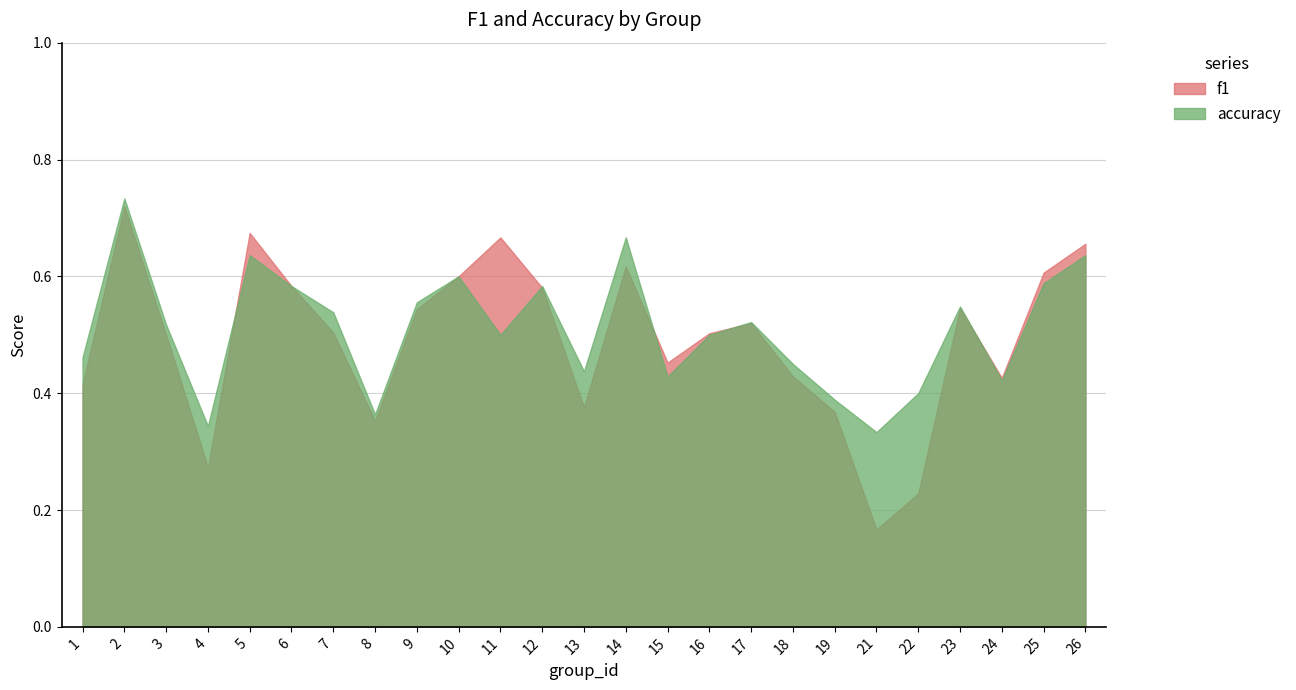

At 12, list the series in order from smallest to largest.

f1, accuracy